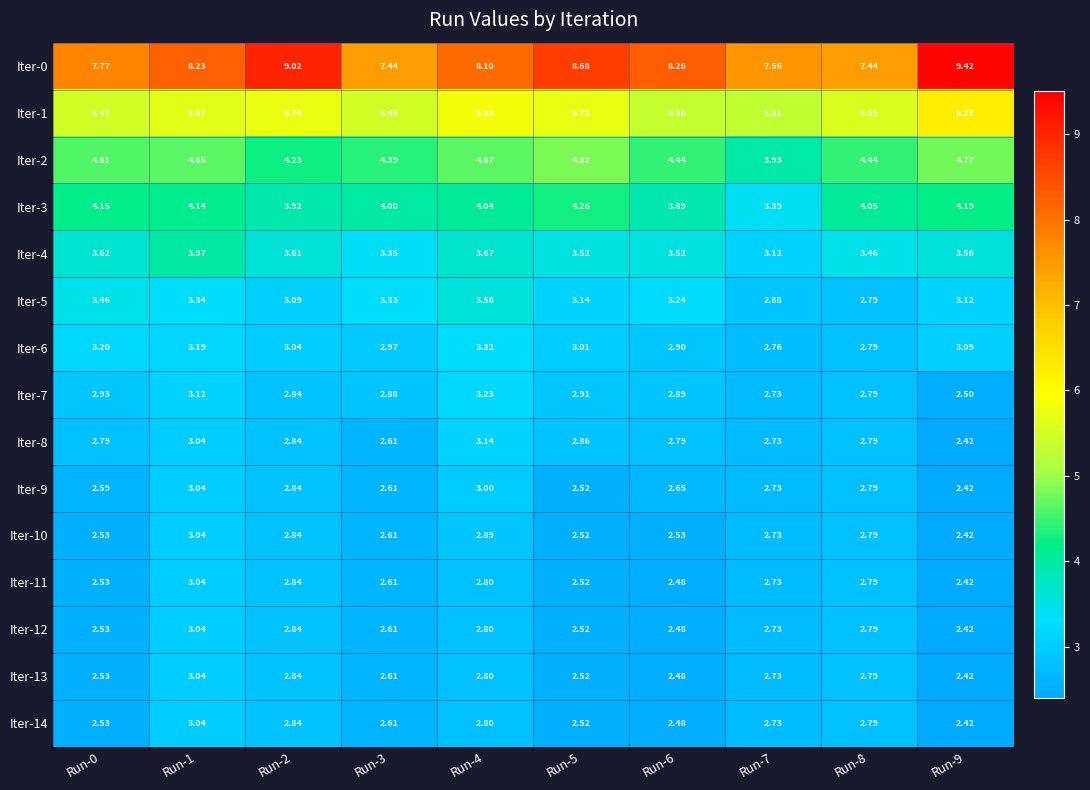

Is the value of Iter-3 at Run-2 greater than the value of Iter-10 at Run-6?

Yes